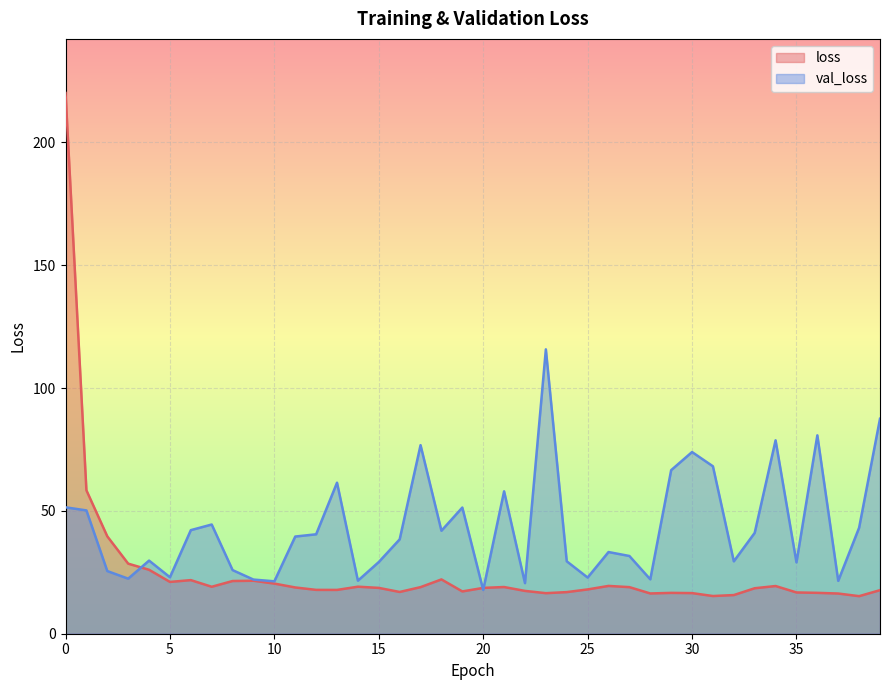

True or false: val_loss has a value of 75.0 at 38.

False